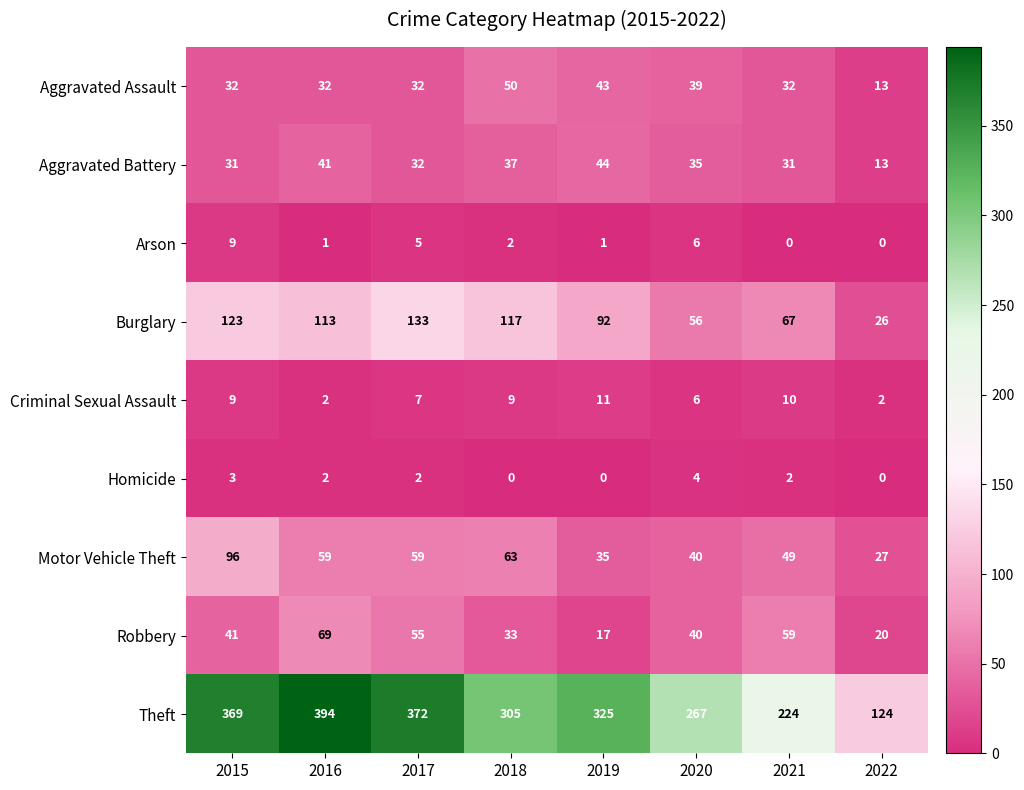

What is the total value across all series at 2021?

474